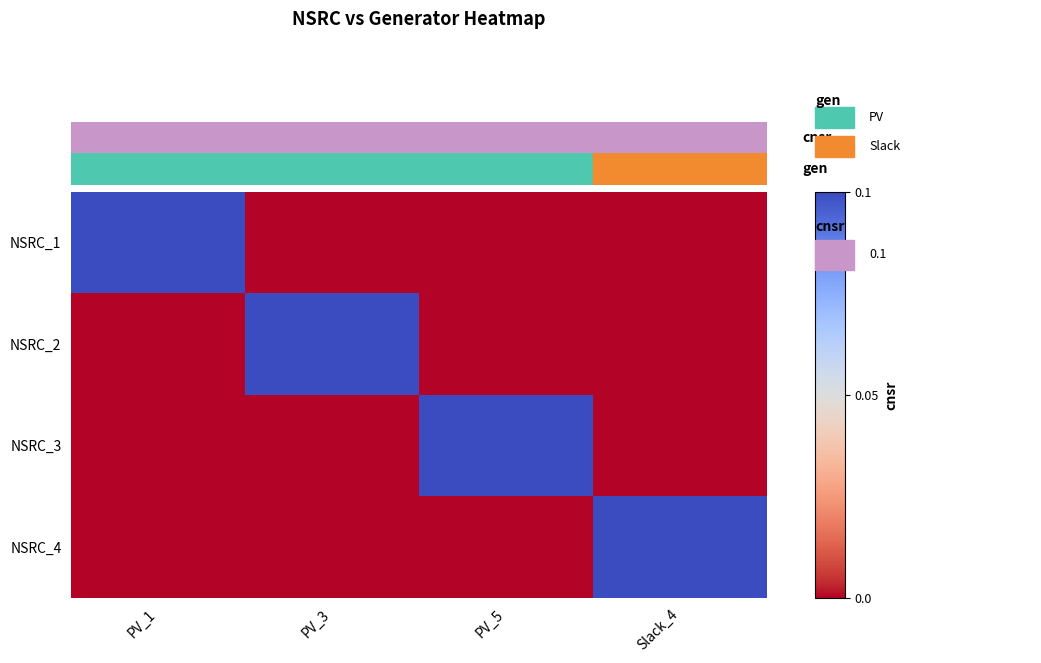

Which has a higher value, PV_5 or PV_1?

PV_1